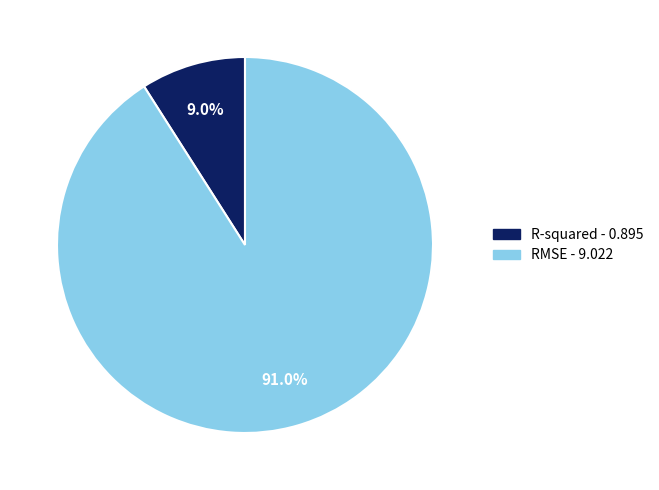

Between RMSE and R-squared, which is larger?

RMSE